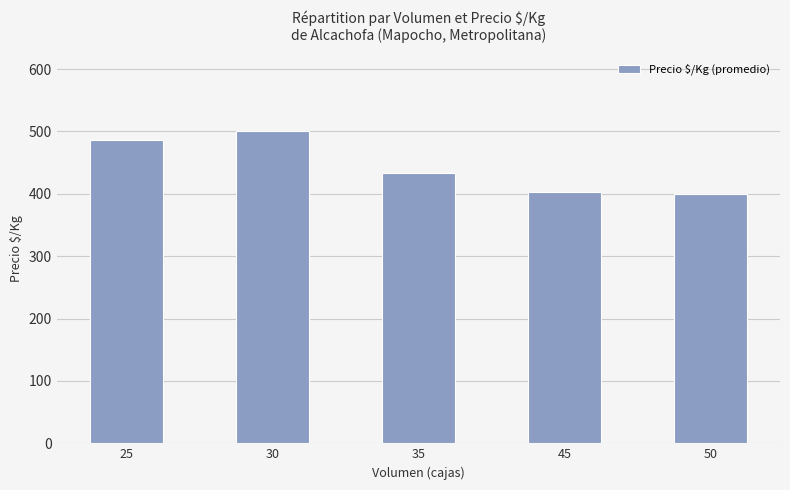

Reading left to right, list all the values displayed in this chart.

487	500	433	403	400